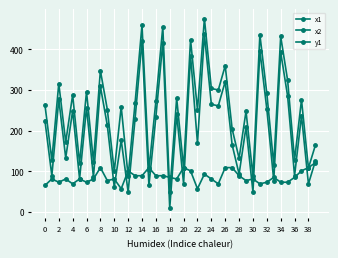

How many values in the x2 series are below 264?

20